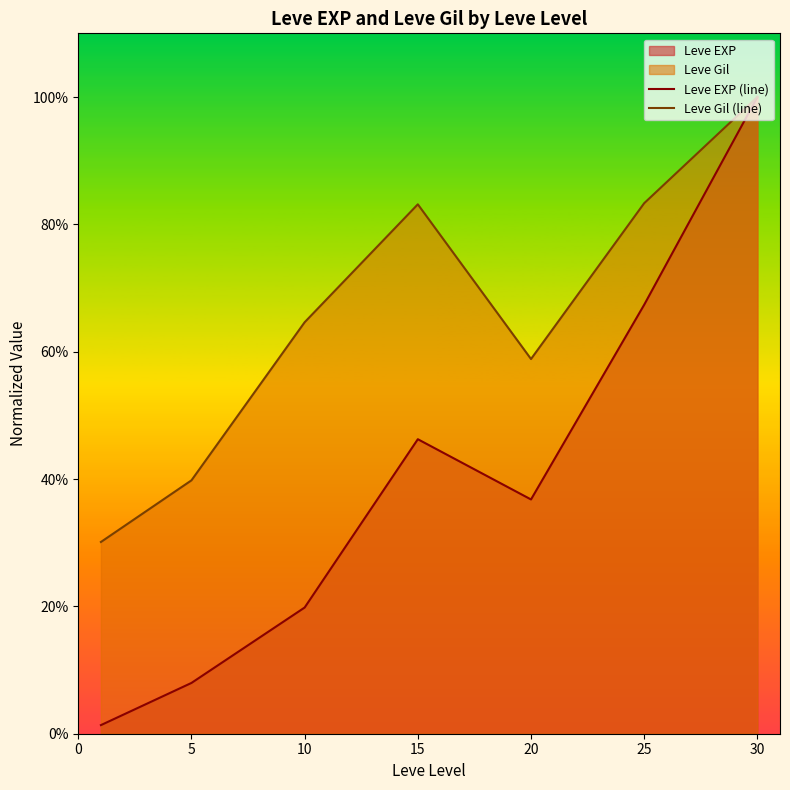

What is the value of the Leve Gil (line) point at the 5th from the left?

0.6